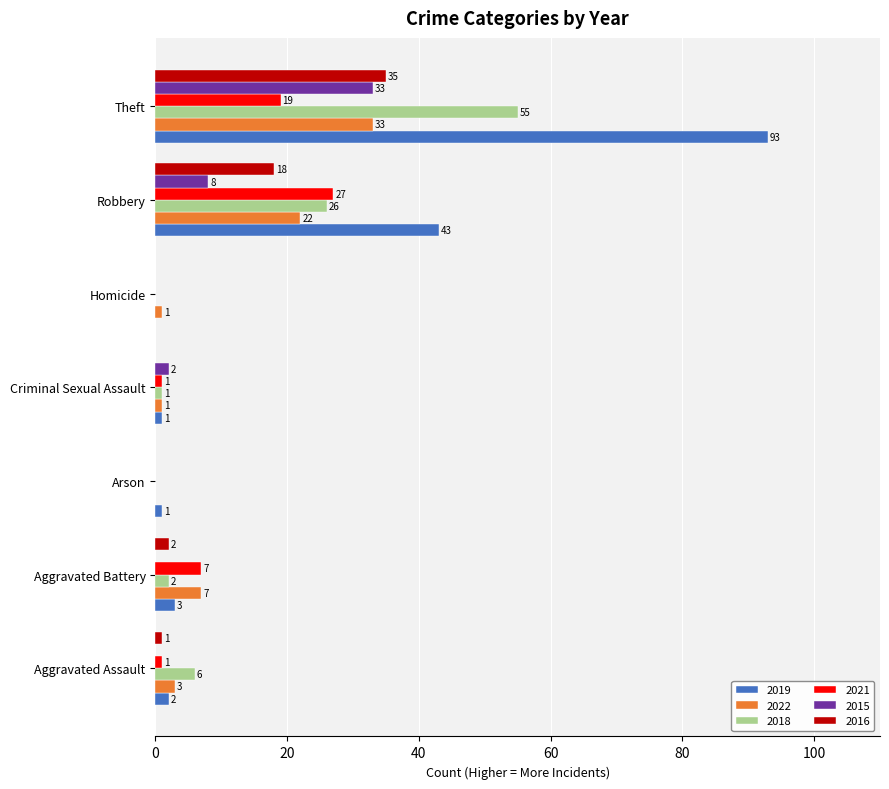

The value of 2019 at Robbery is 76. True or false?

False